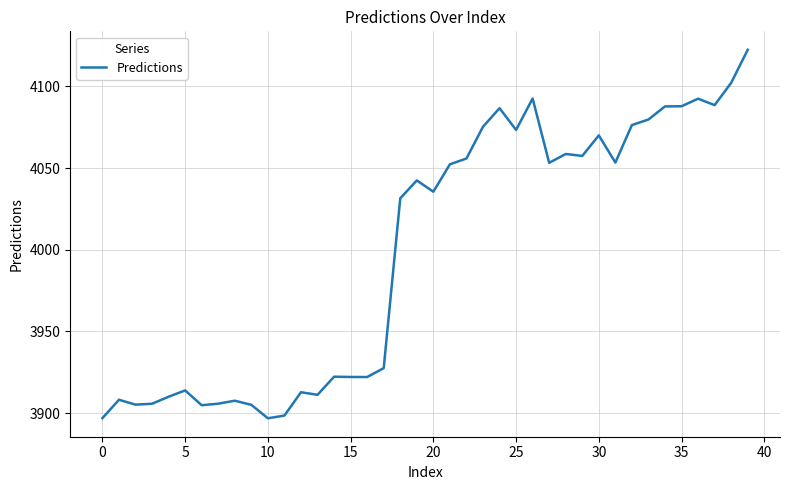

What is the minimum value shown in the chart?

3896.9